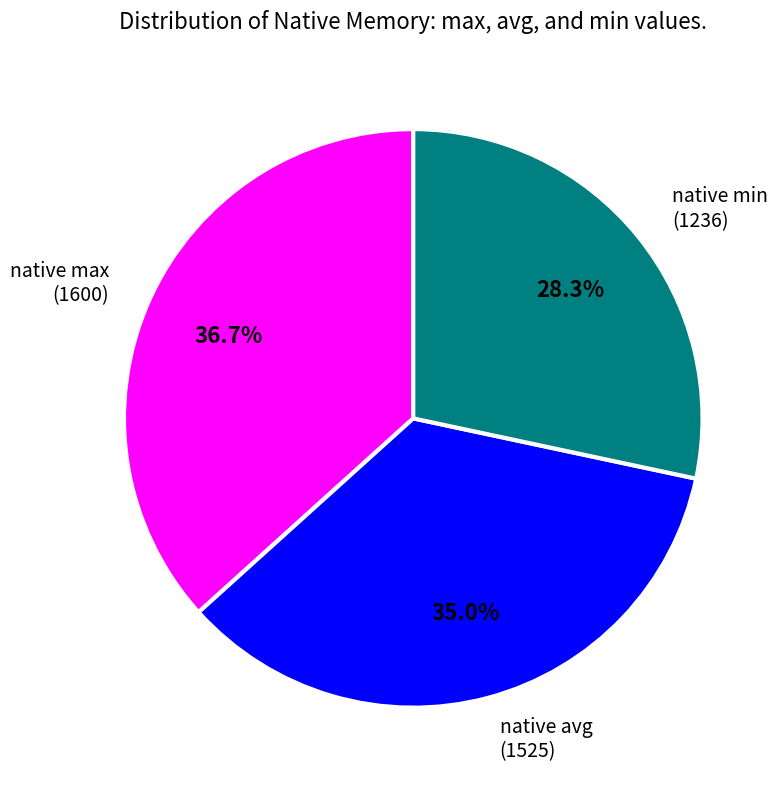

Rank the categories by value from highest to lowest.

native max (1600), native avg (1525), native min (1236)